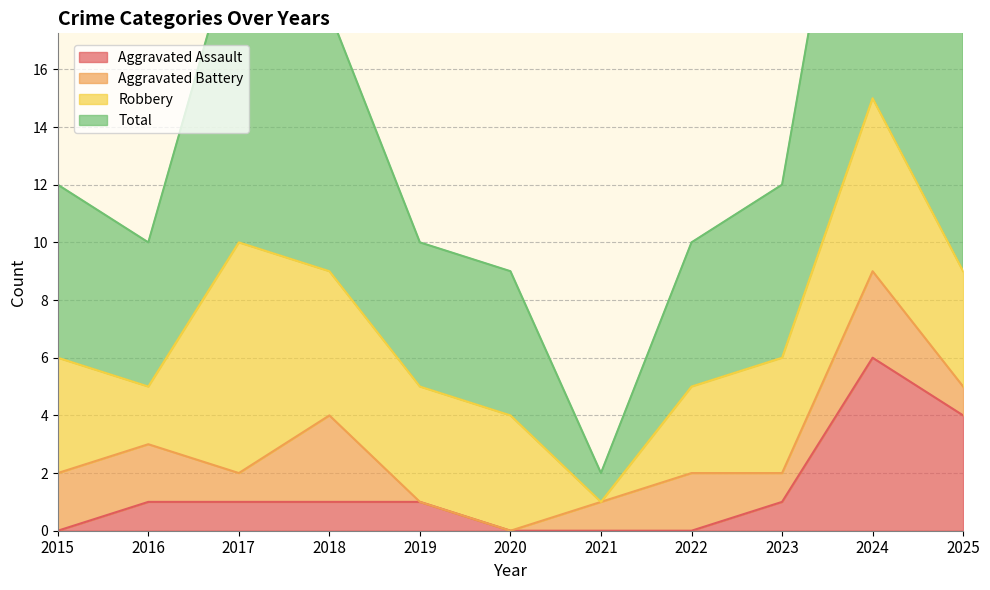

The Total series shows 10 at 2022. True or false?

True